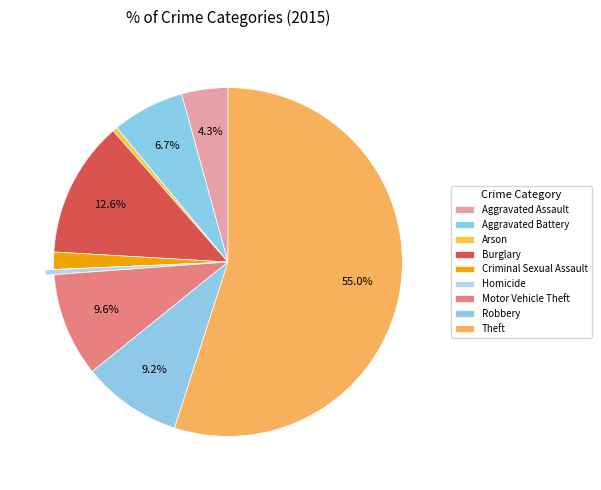

What is the smallest slice in the pie chart?

Arson